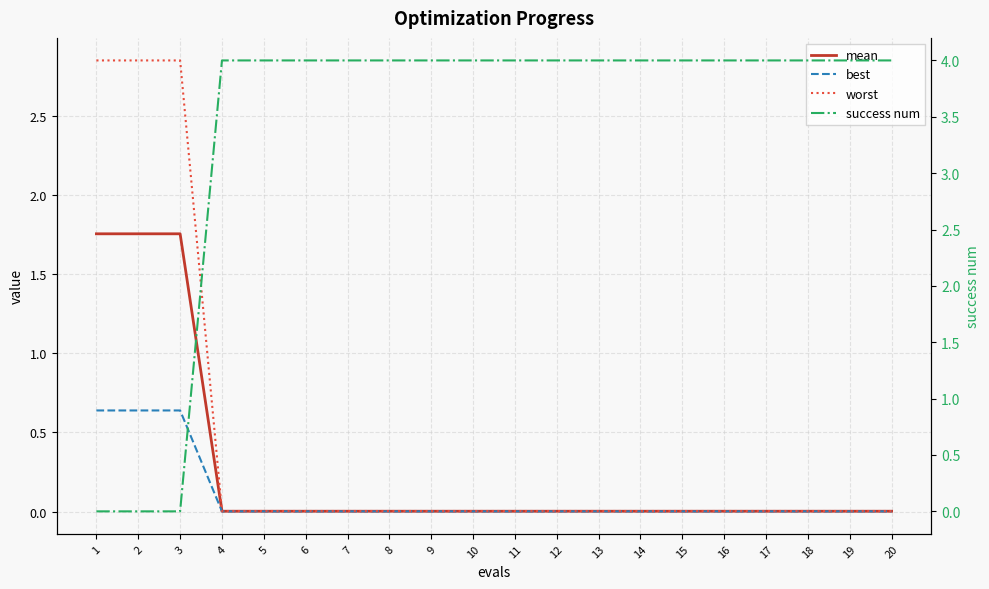

Reading left to right, what are all the values shown in this chart?

mean: 1=1.8	2=1.8	3=1.8	4=0.0	5=0.0	6=0.0	7=0.0	8=0.0	9=0.0	10=0.0	11=0.0	12=0.0	13=0.0	14=0.0	15=0.0	16=0.0	17=0.0	18=0.0	19=0.0	20=0.0
best: 1=0.6	2=0.6	3=0.6	4=0.0	5=0.0	6=0.0	7=0.0	8=0.0	9=0.0	10=0.0	11=0.0	12=0.0	13=0.0	14=0.0	15=0.0	16=0.0	17=0.0	18=0.0	19=0.0	20=0.0
worst: 1=2.9	2=2.9	3=2.9	4=0.0	5=0.0	6=0.0	7=0.0	8=0.0	9=0.0	10=0.0	11=0.0	12=0.0	13=0.0	14=0.0	15=0.0	16=0.0	17=0.0	18=0.0	19=0.0	20=0.0
success num: 1=0.0	2=0.0	3=0.0	4=4.0	5=4.0	6=4.0	7=4.0	8=4.0	9=4.0	10=4.0	11=4.0	12=4.0	13=4.0	14=4.0	15=4.0	16=4.0	17=4.0	18=4.0	19=4.0	20=4.0